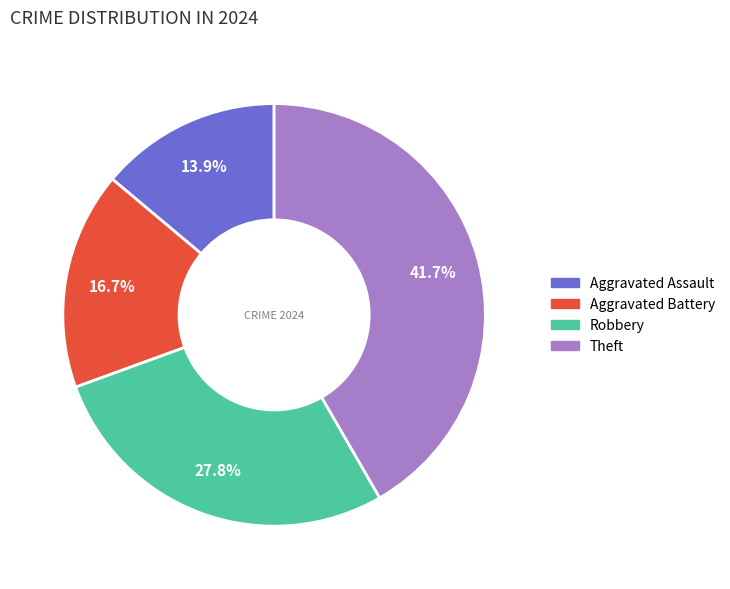

How many slices are in this pie chart?

4